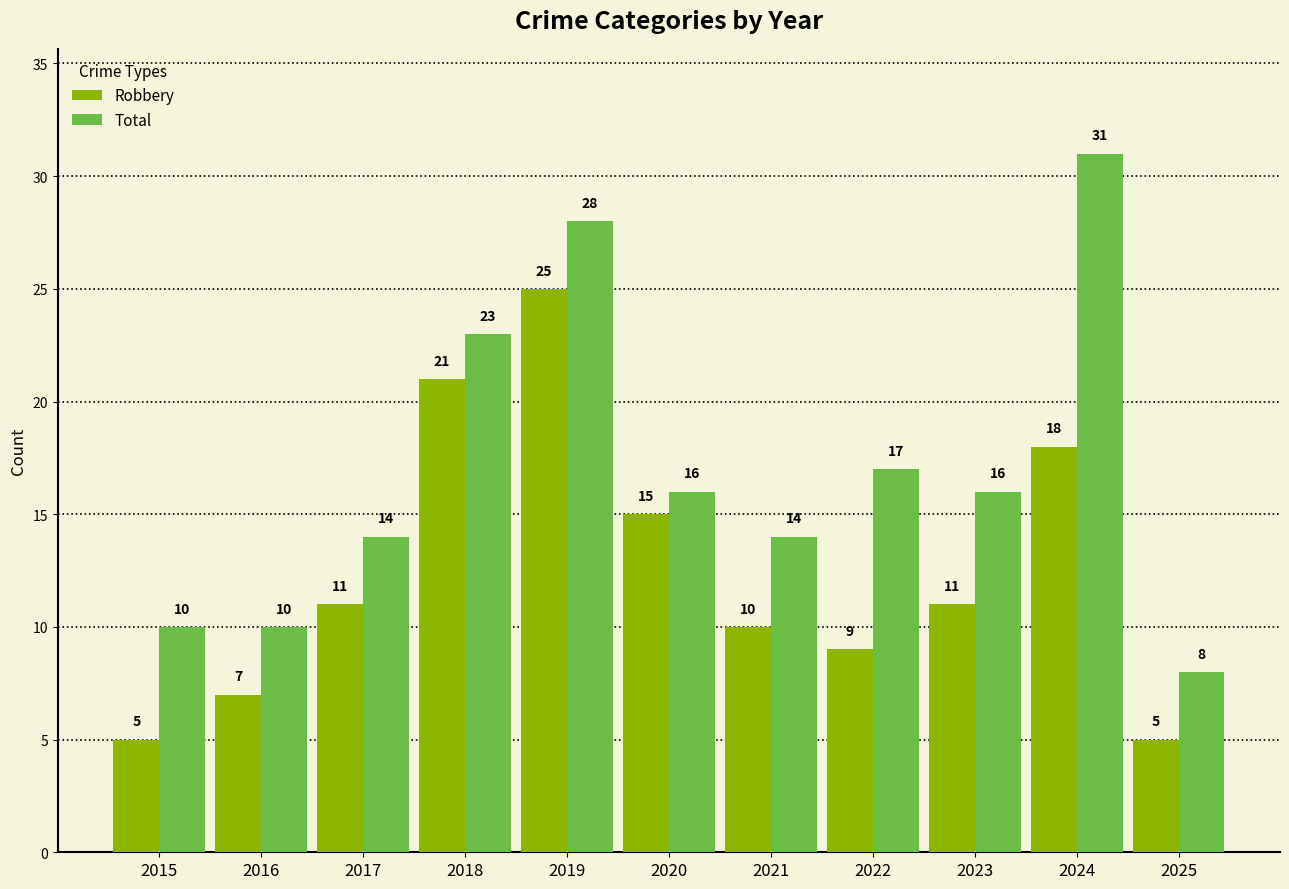

Which series has the largest total across all categories?

Total